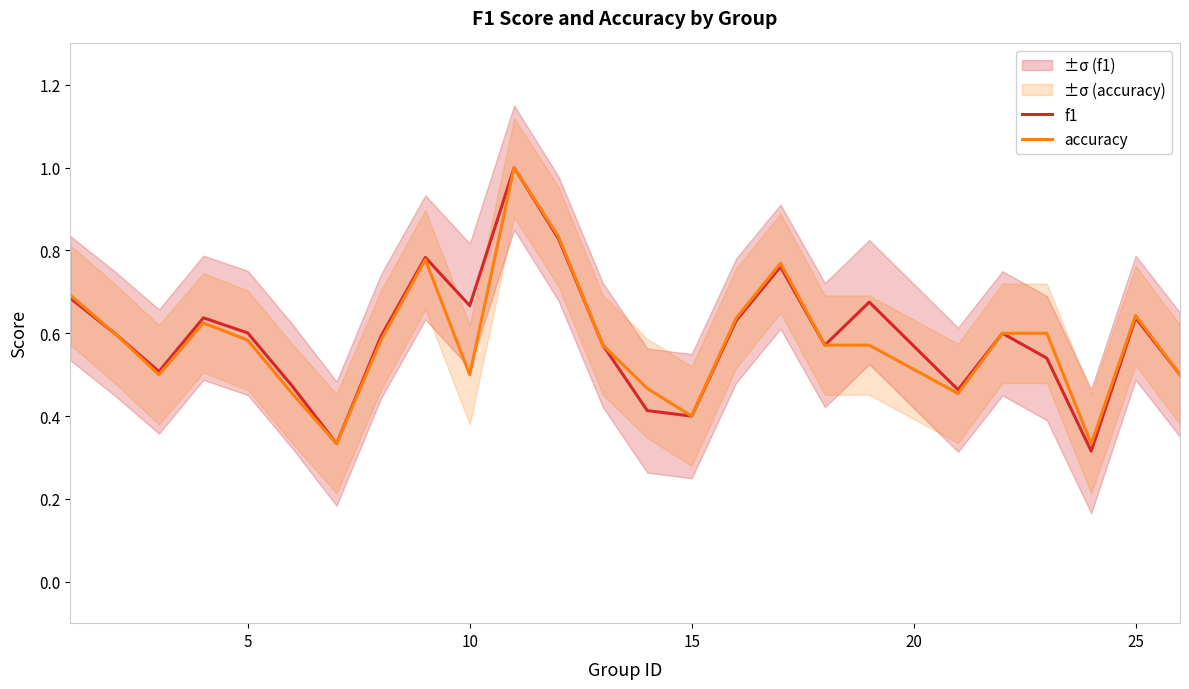

What is the difference between the second highest and second lowest values in the accuracy series?

0.5